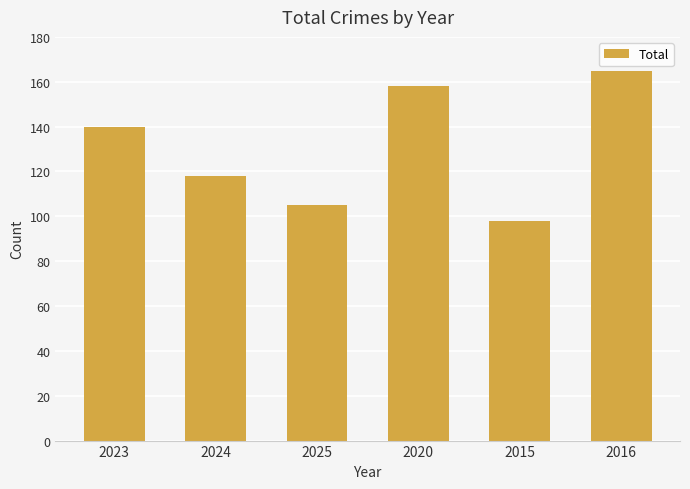

Reading left to right, extract all data points from this chart.

140	118	105	158	98	165